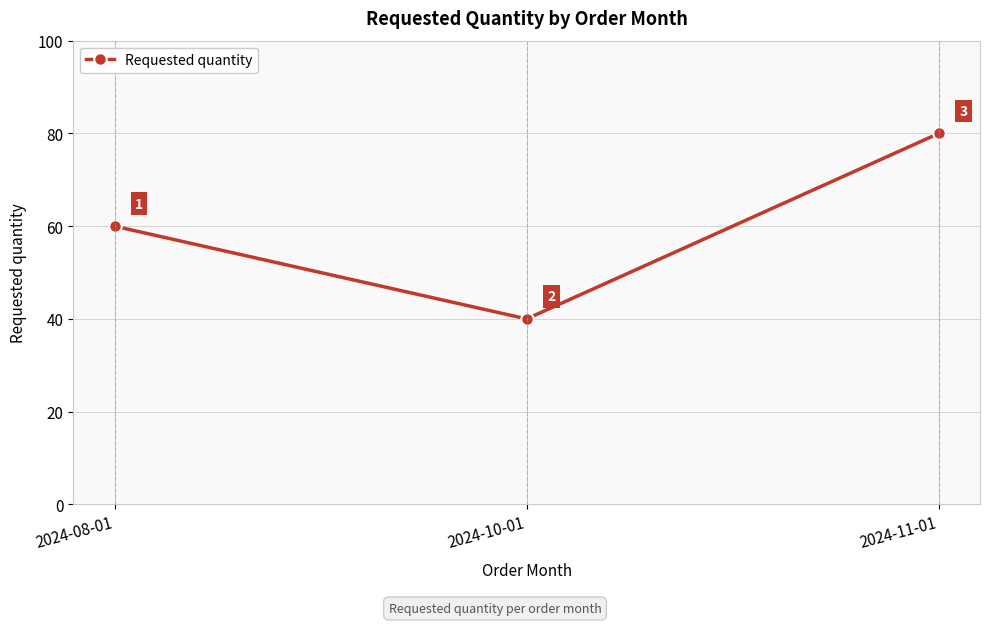

What is the sum of all values?

180